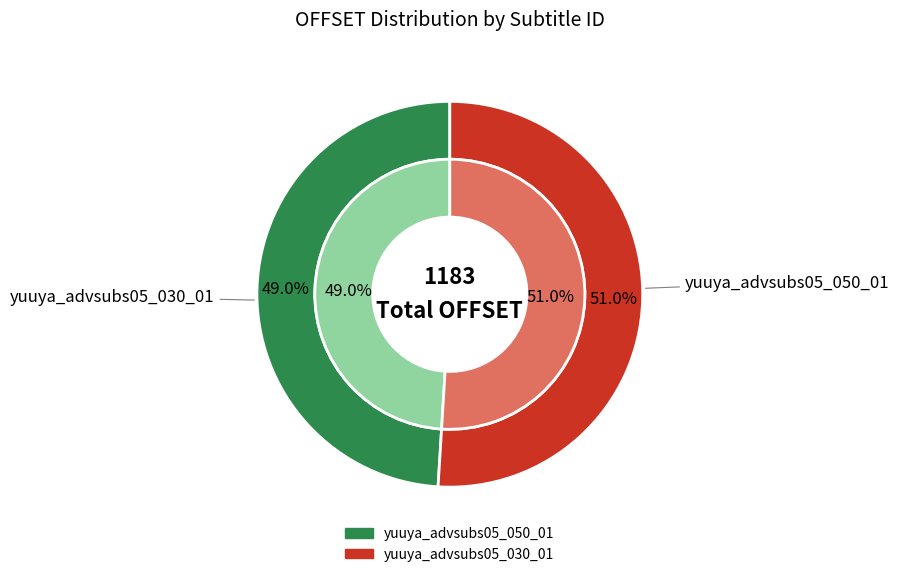

What is the majority slice?

yuuya_advsubs05_030_01